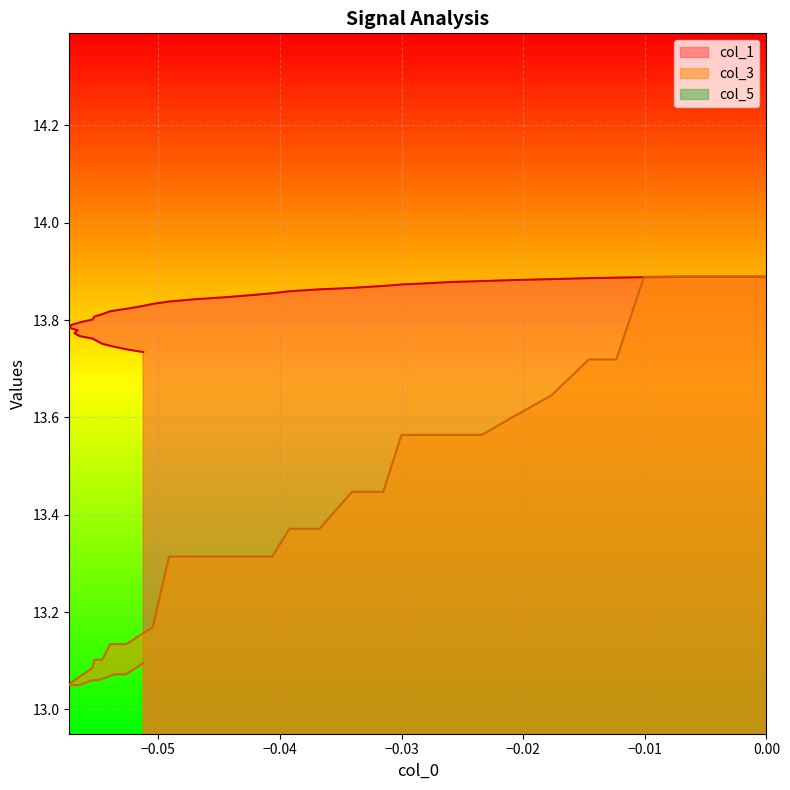

True or false: col_5 has more than 2 points higher than both neighbors.

False